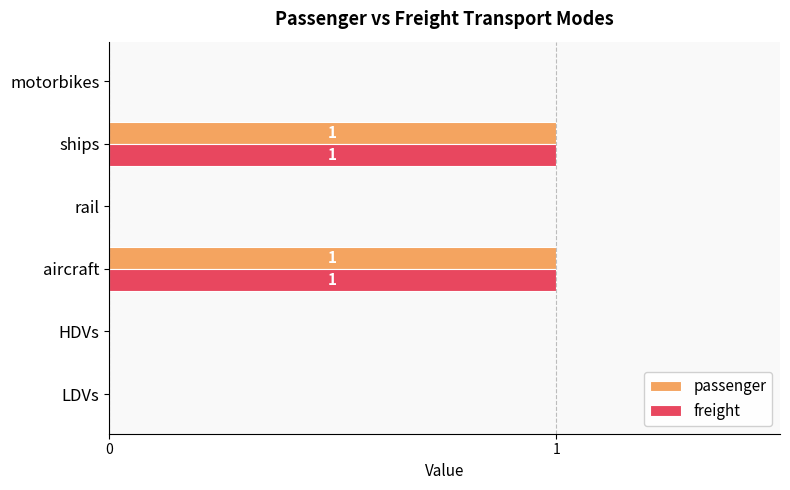

Is it true that freight equals 0 at aircraft?

False